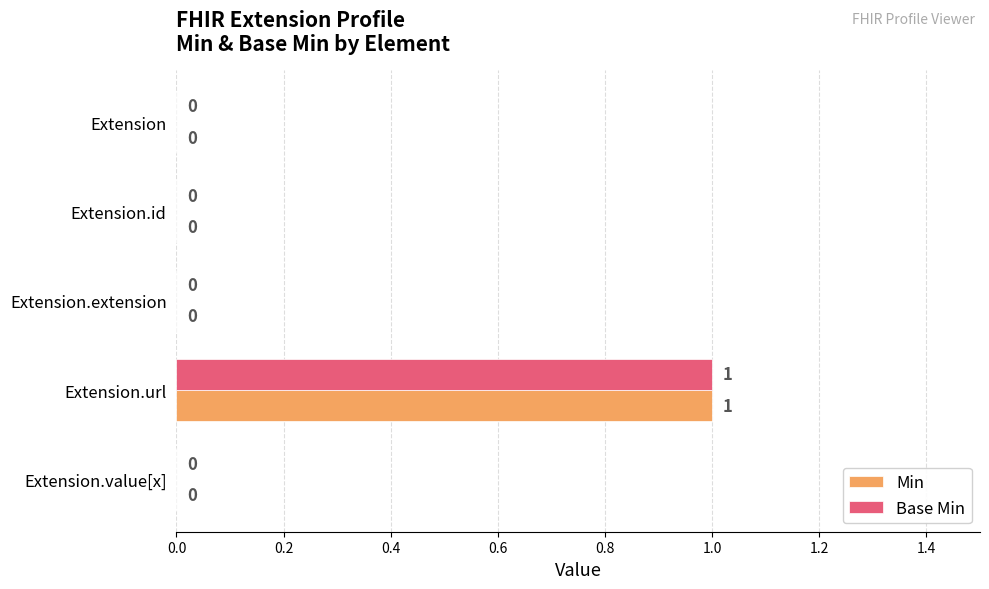

At which category is the sum across all series the highest?

Extension.url